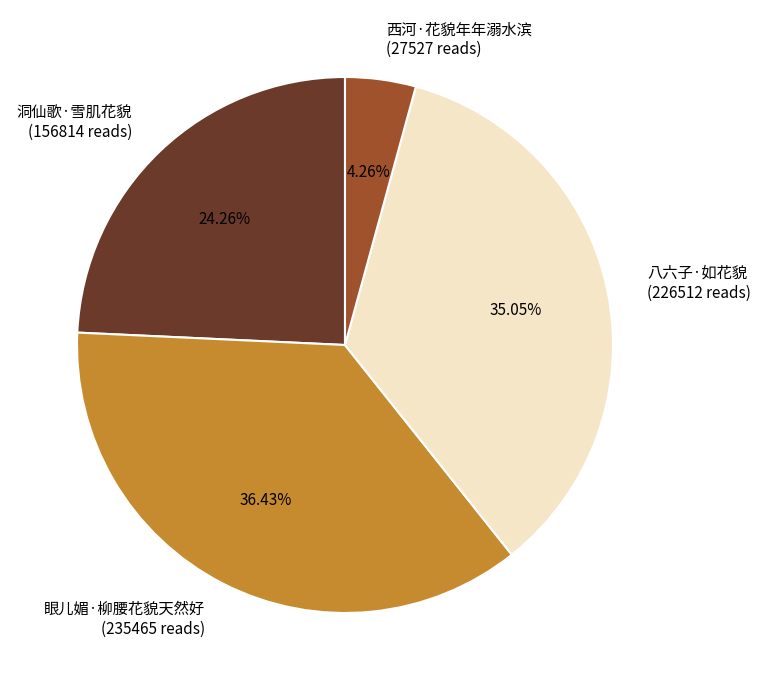

Is it true that 八六子·如花貌 is 25% of the pie?

False